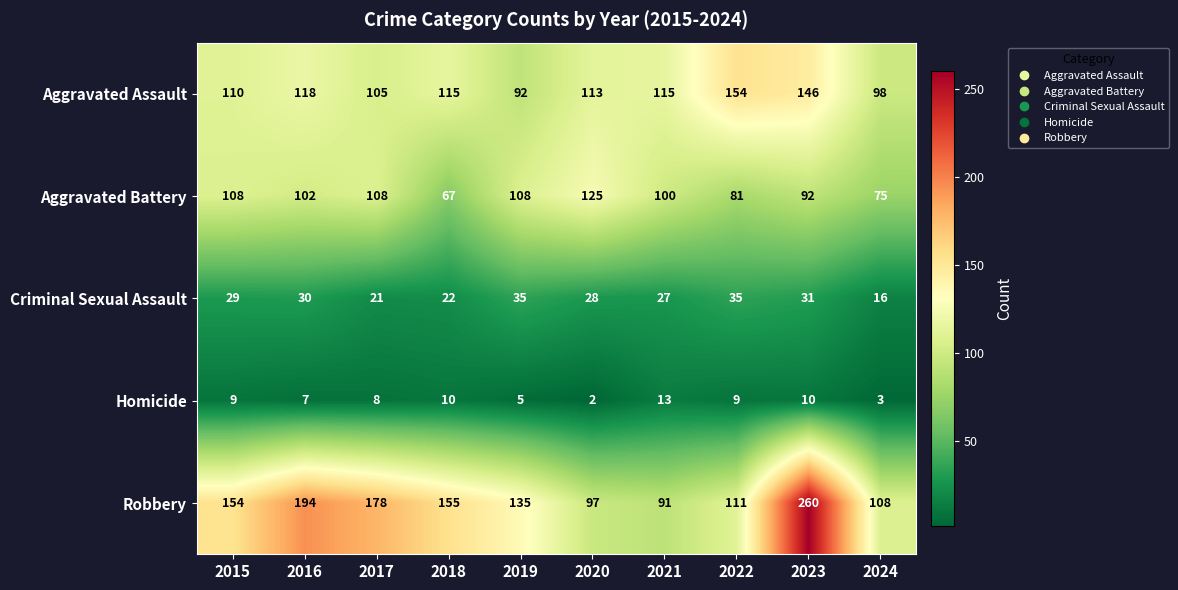

At how many categories does at least one series exceed 207?

1